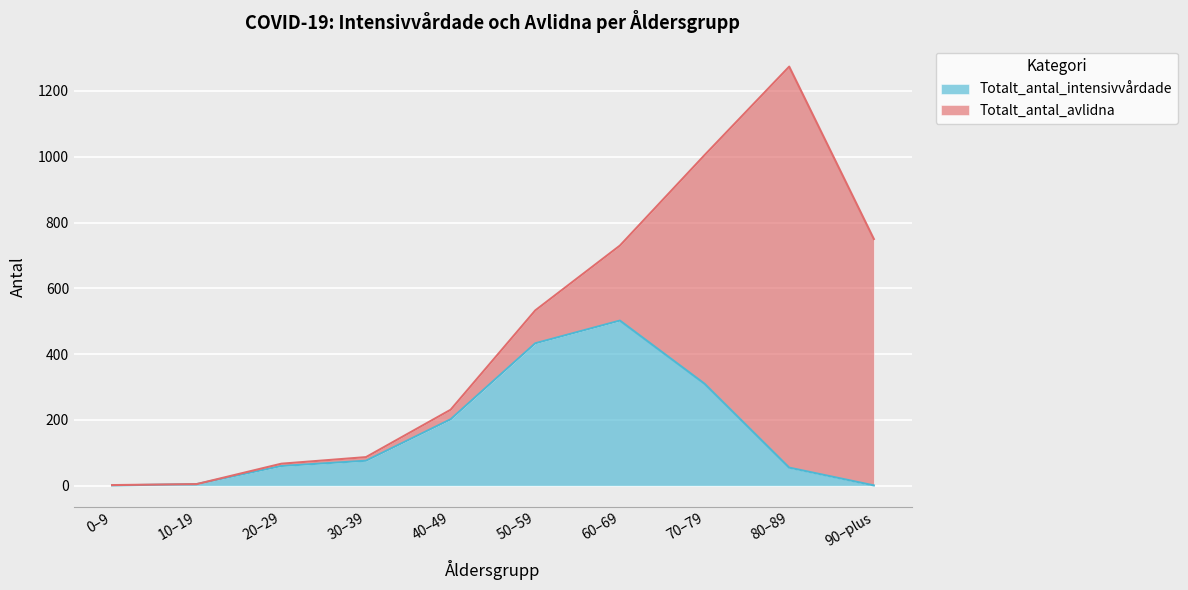

At which label does Totalt_antal_intensivvårdade reach its peak?

60–69